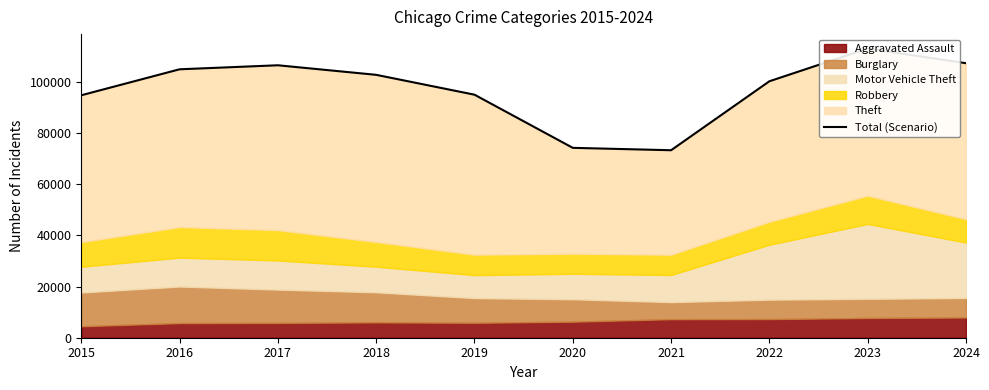

How many interior local valleys (lower than both neighbors) does the data have?

1